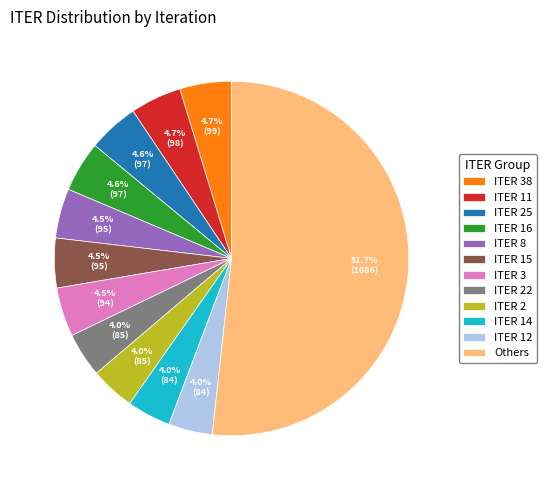

Combined, do ITER 38 and ITER 12 account for over 50%?

No